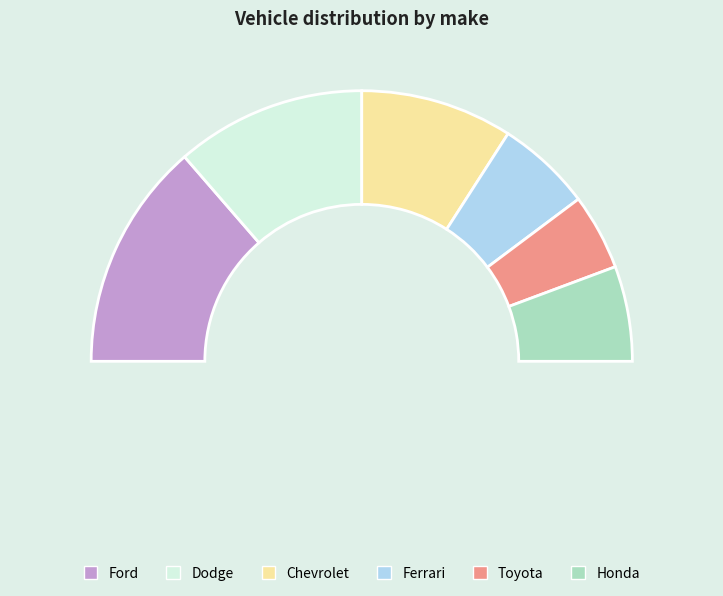

Which slice is the largest?

Ford